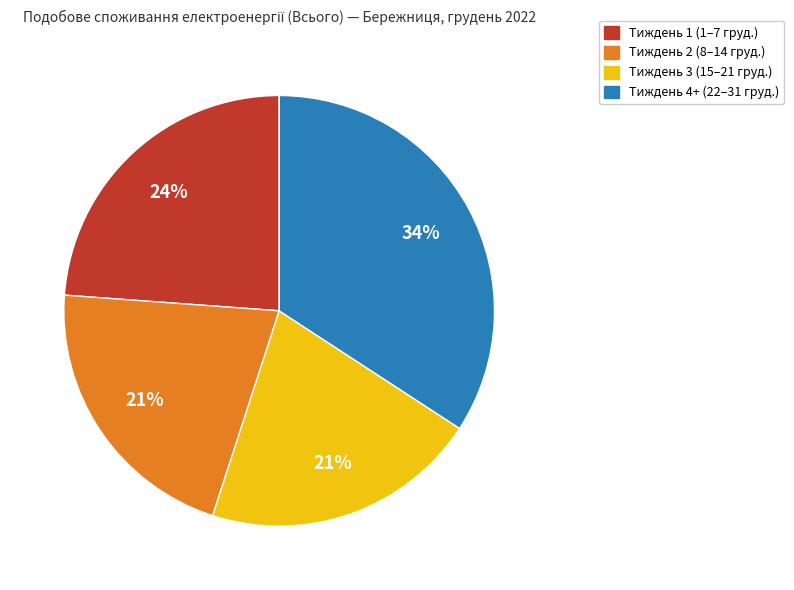

To the nearest percent, what is the difference between the largest and smallest slice percentages?

13%